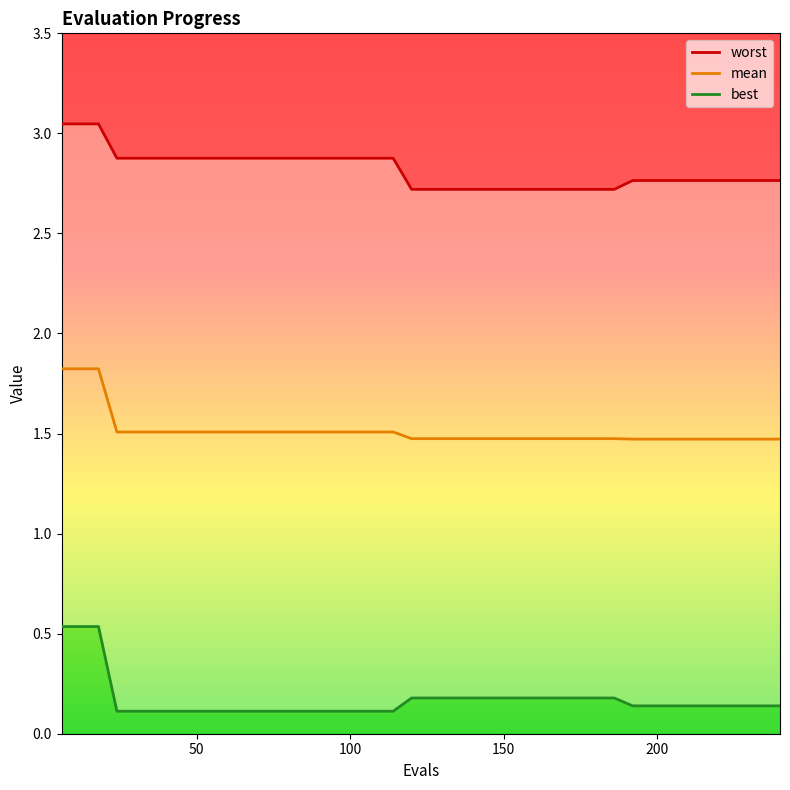

What is the minimum value for mean?

1.5